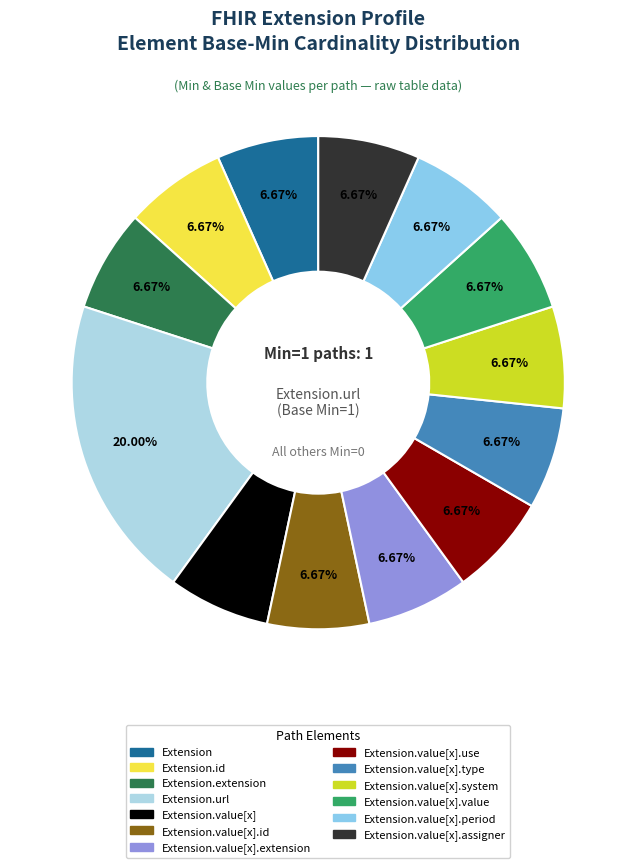

Is there any slice that represents more than half of the pie?

No